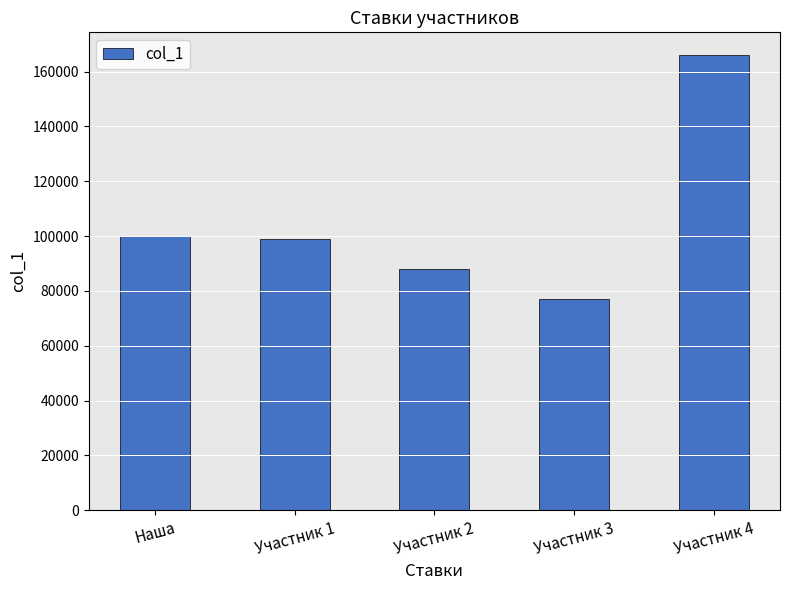

What is the difference between the values at Участник 1 and Участник 2?

11000